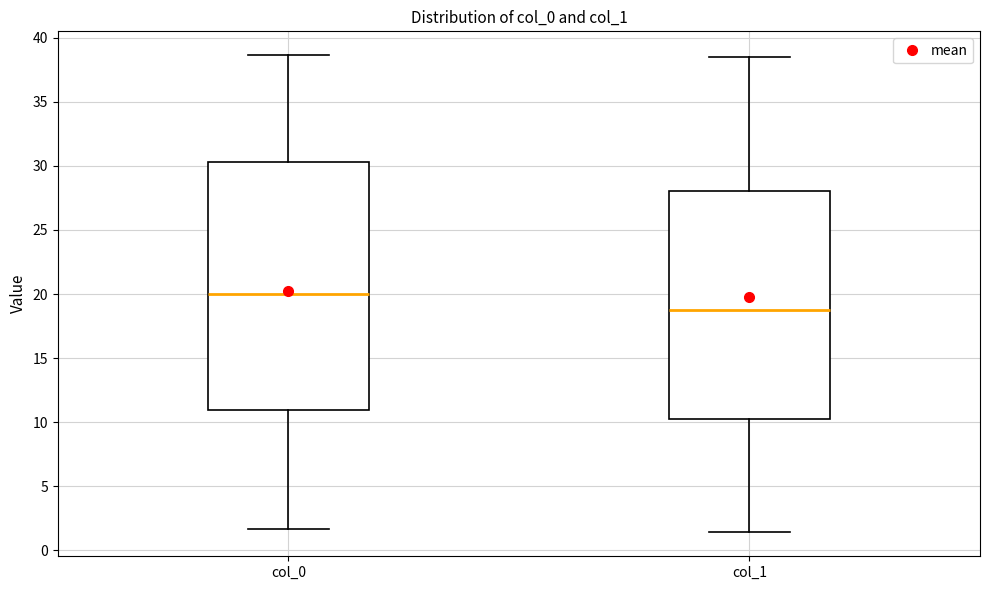

Which box's median line is the highest?

col_0